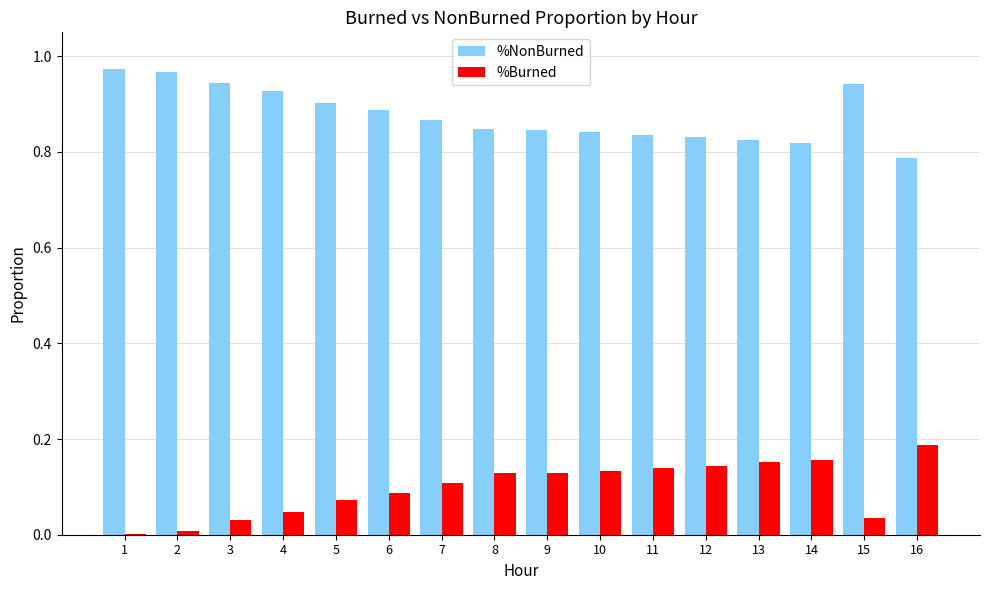

The value of %Burned at 4 is 0.1. True or false?

False